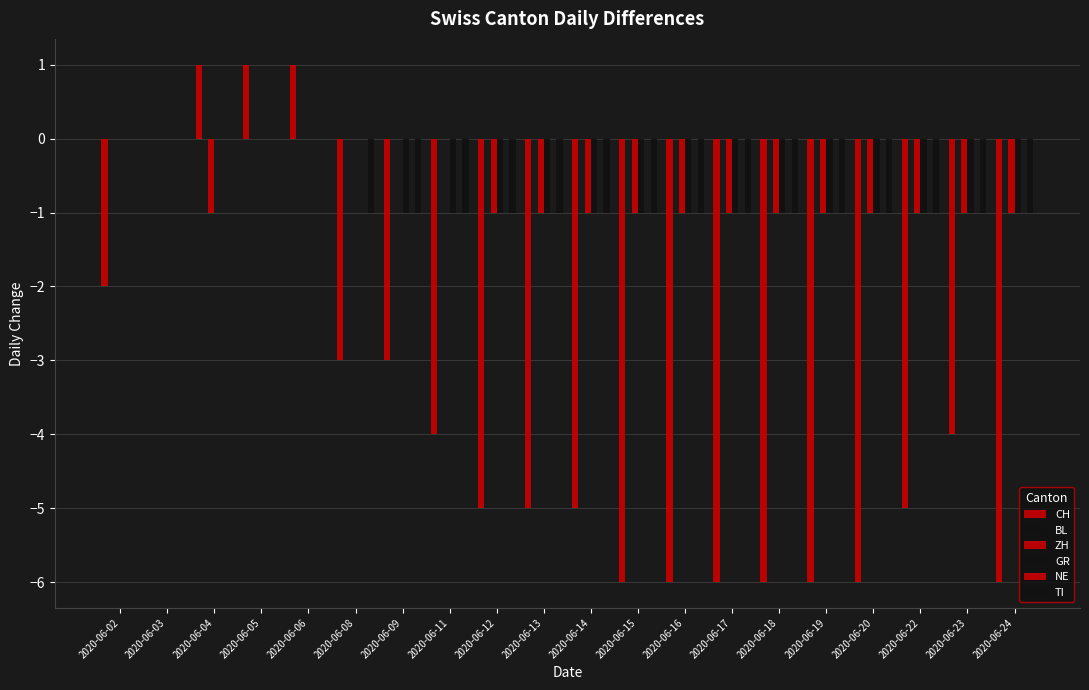

Are the bars grouped side by side (vs. stacked)?

Yes